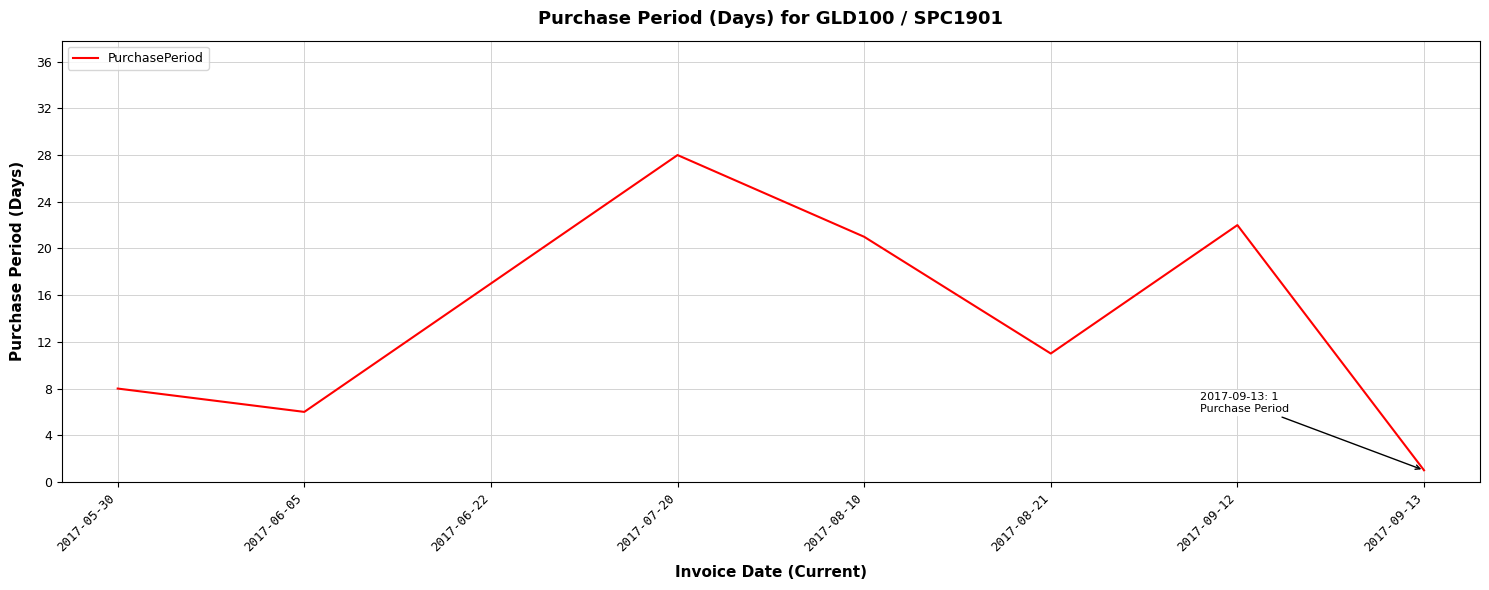

True or false: the data shows 21 at 2017-08-10.

True